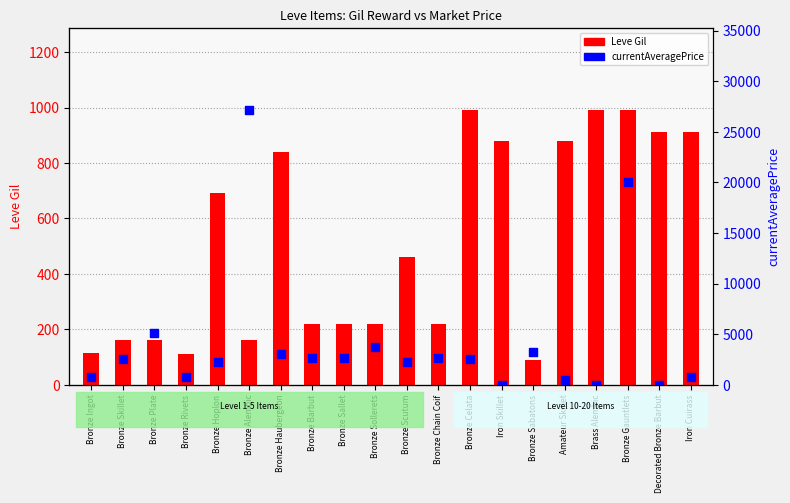

Which series reaches the maximum Y coordinate?

currentAveragePrice